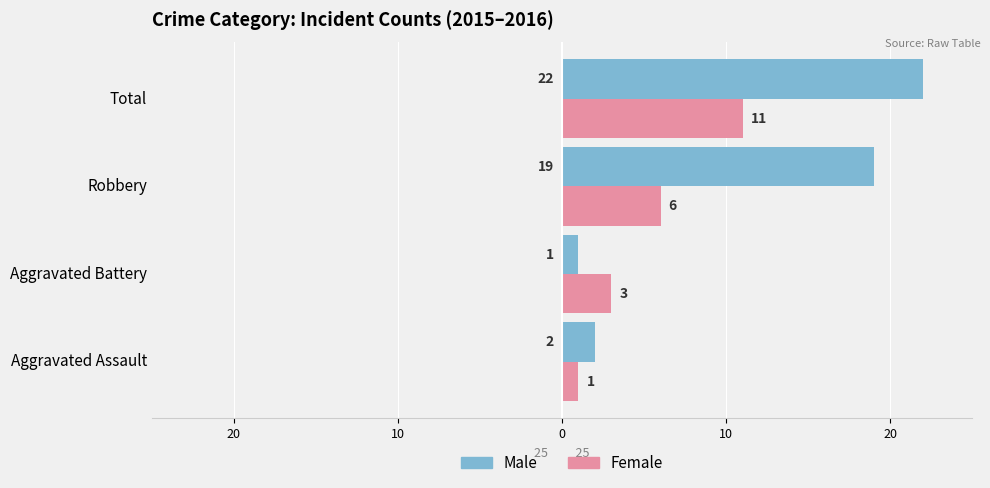

How many Female values are between 3 and 11?

3